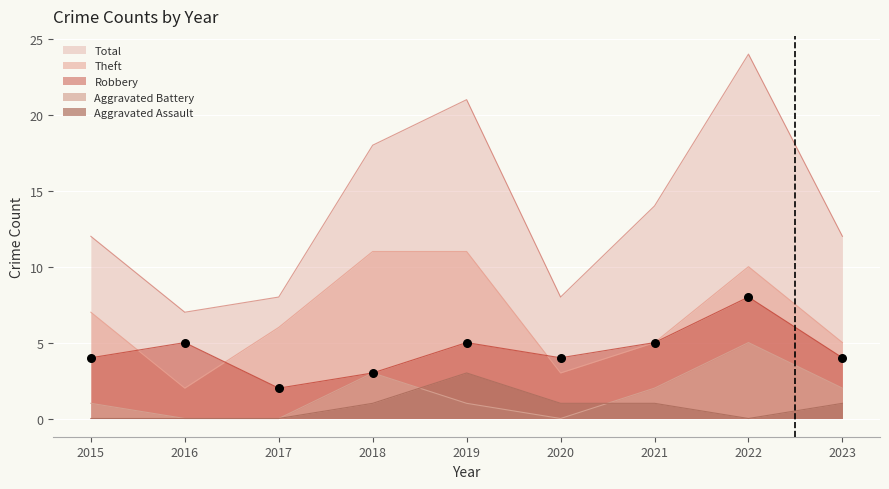

Is the value of Robbery at 2017 greater than the value of Theft at 2015?

No